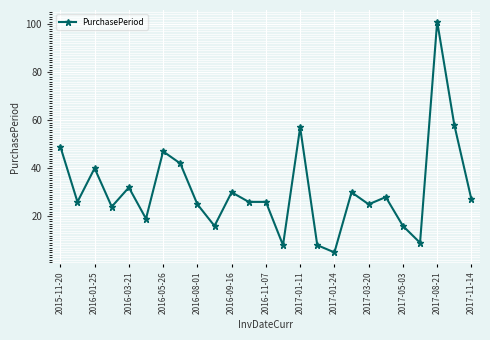

True or false: the data has more than 1 interior local peaks.

True